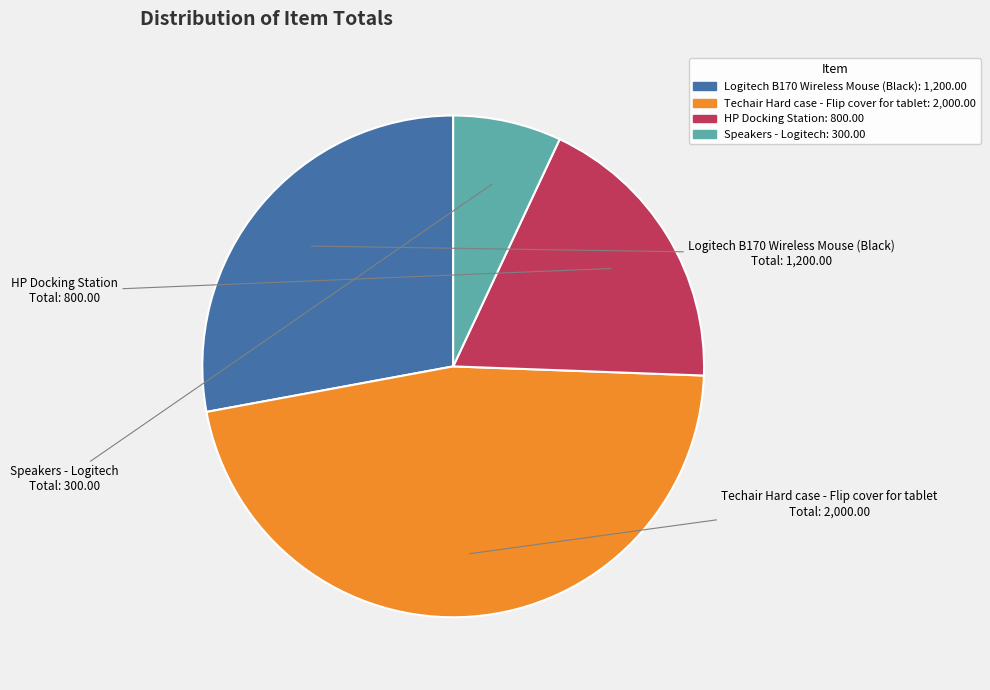

What is the largest slice in the pie chart?

Techair Hard case - Flip cover for tablet